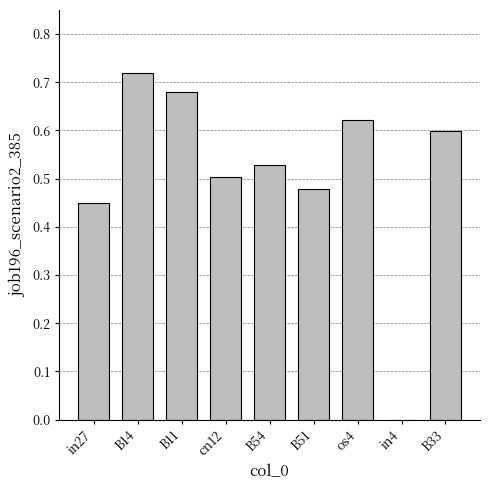

What is the sum of the values at in27 and B11?

1.1